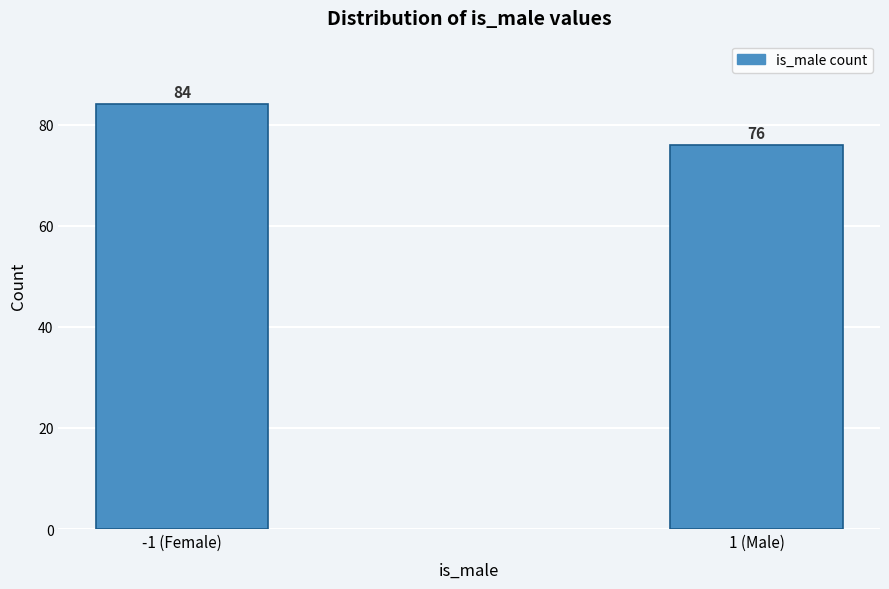

Reading left to right, transcribe all the data shown in this chart.

-1 (Female)=84	1 (Male)=76